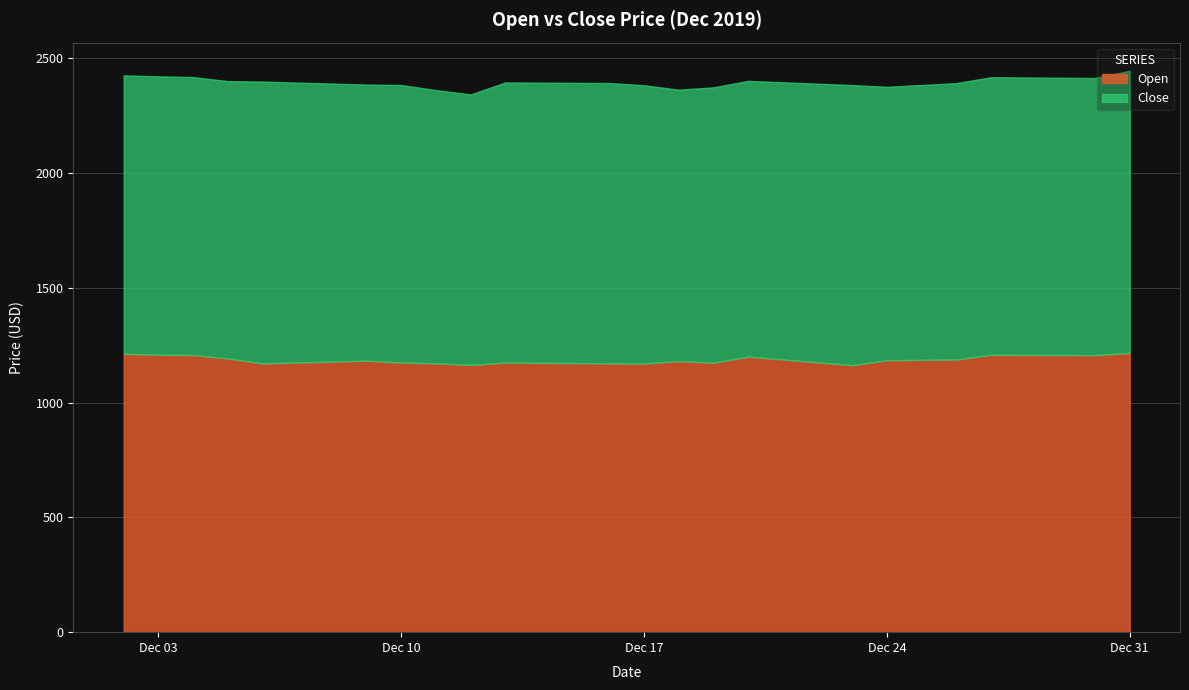

At 2019-12-29, list the series in order from largest to smallest.

Close, Open